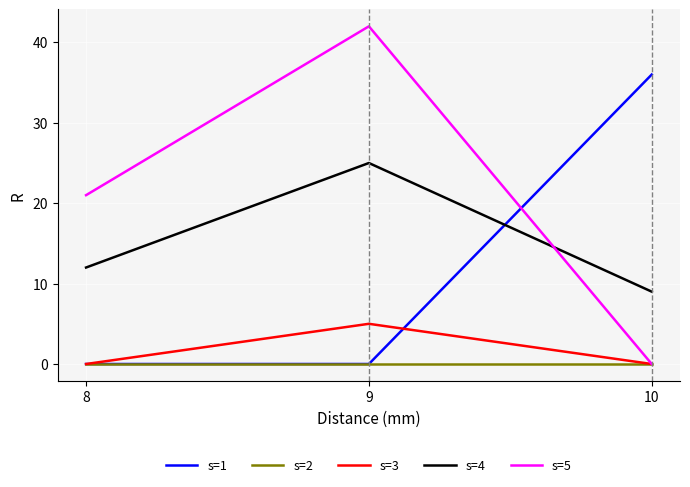

Reading left to right, what are all the values shown in this chart?

s=1: 8=0	9=0	10=36
s=2: 8=0	9=0	10=0
s=3: 8=0	9=5	10=0
s=4: 8=12	9=25	10=9
s=5: 8=21	9=42	10=0